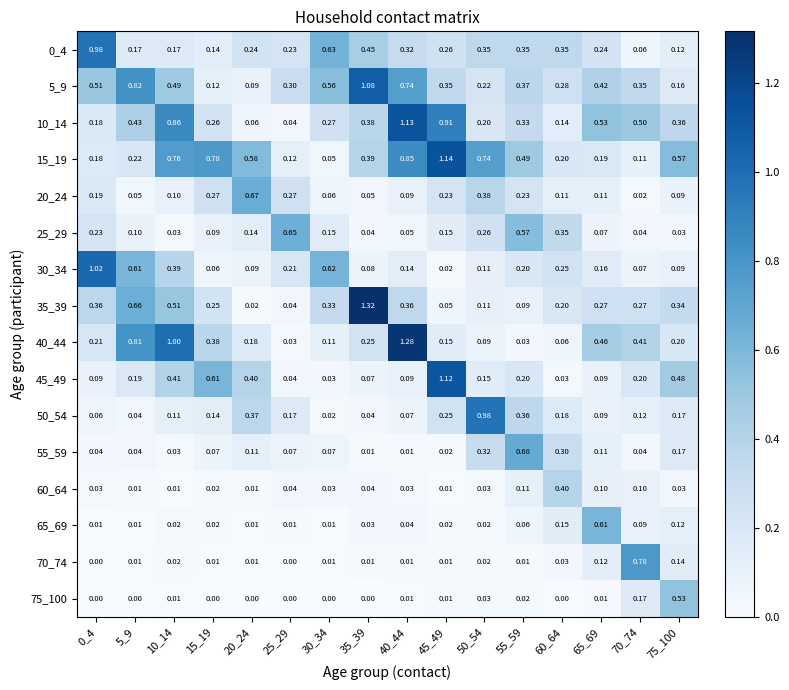

Which series has the largest range (max minus min)?

35_39